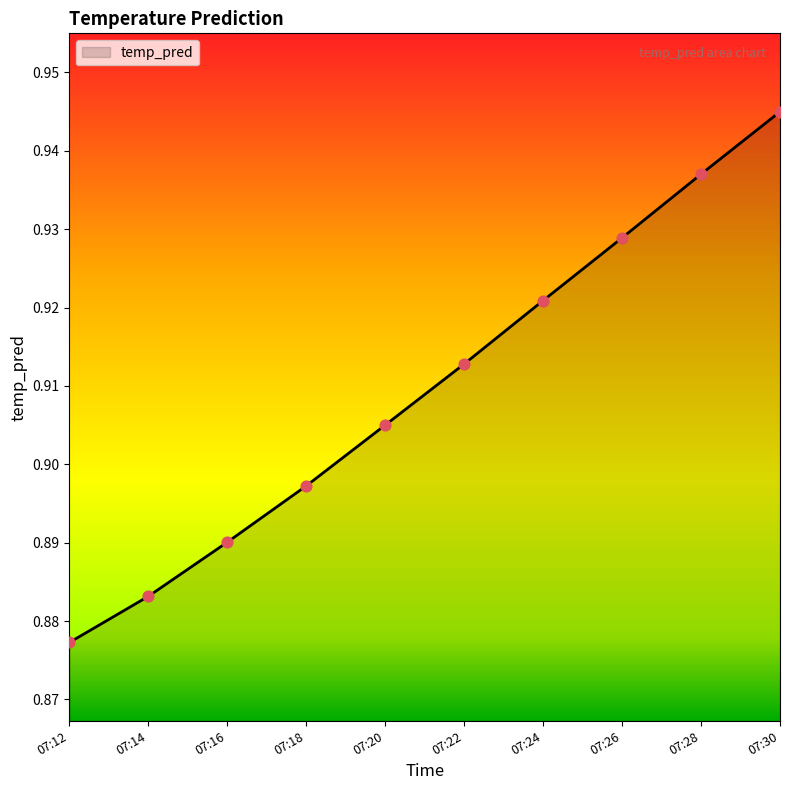

Which has a higher value, 07:20 or 07:22?

07:22